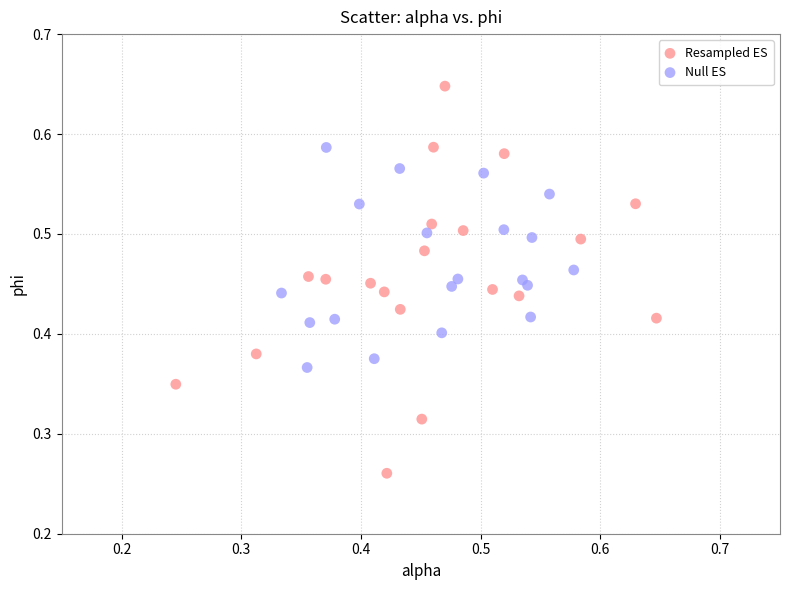

Which series has the largest Y range (max minus min)?

Resampled ES